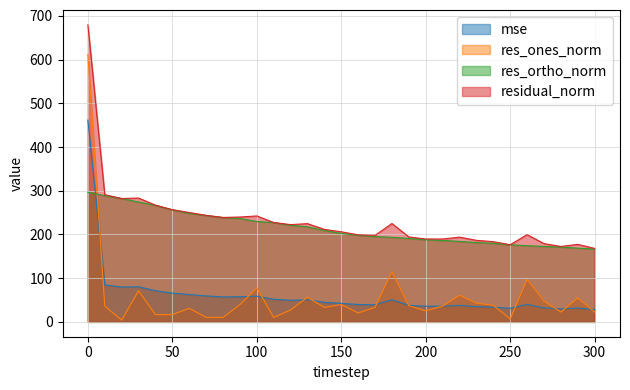

At 300, list the series in order from smallest to largest.

res_ones_norm, mse, res_ortho_norm, residual_norm